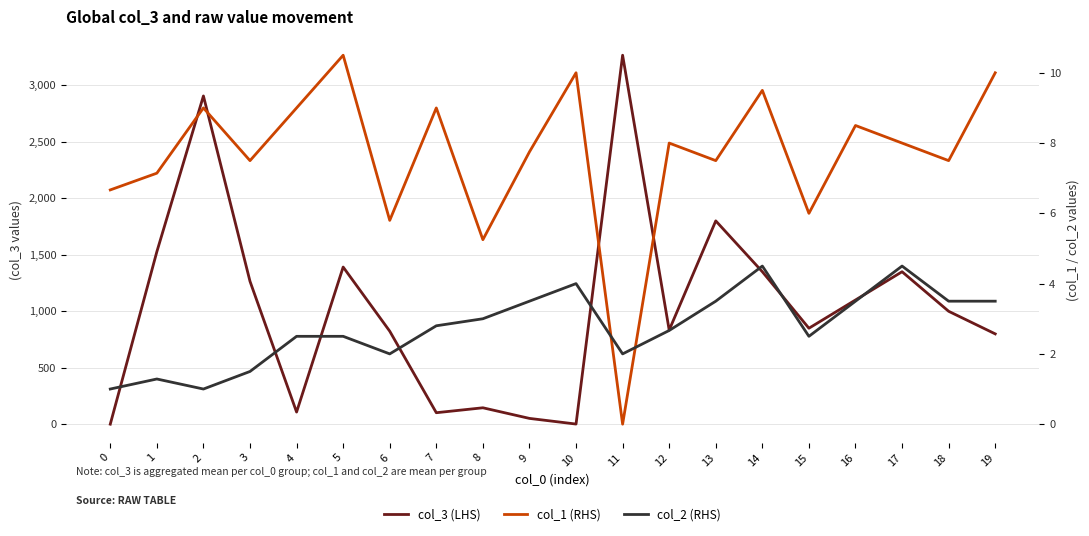

What is the average value of the col_3 (LHS) series?

1033.7